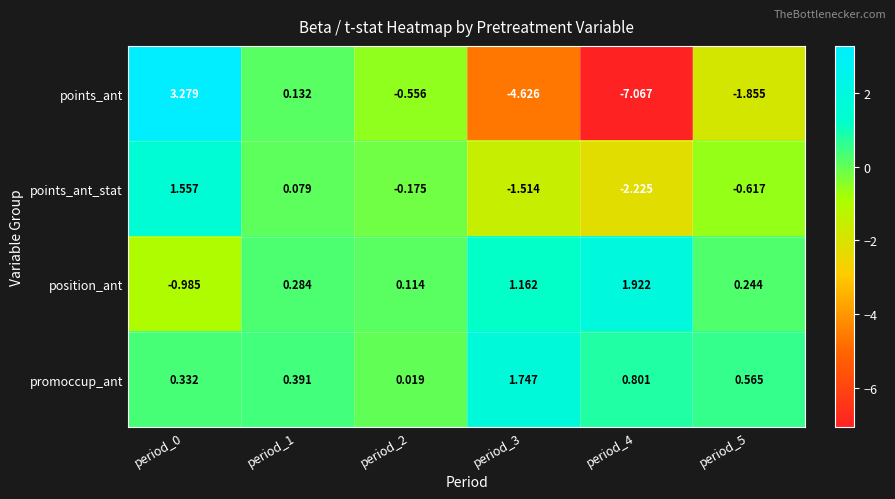

Between period_1 and period_4, which series saw the biggest shift?

points_ant